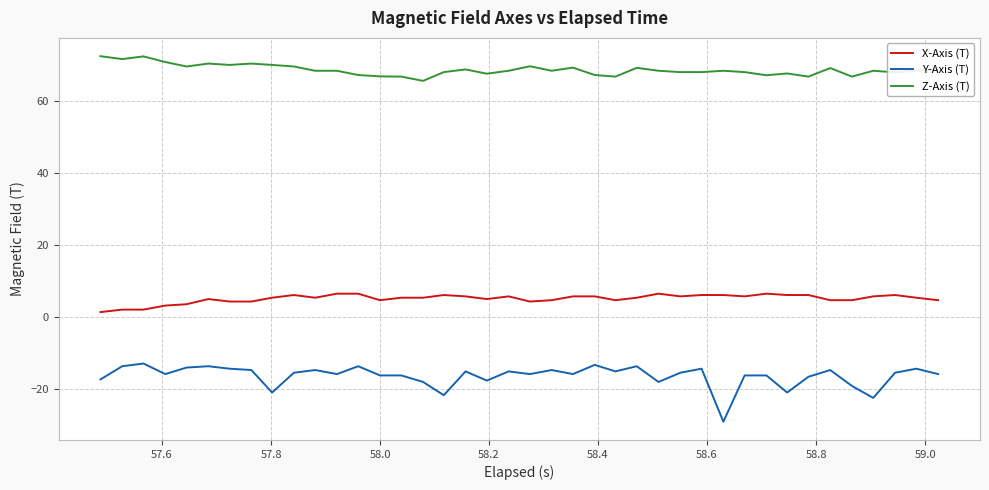

List the series in order of their overall mean, highest first.

Z-Axis (T), X-Axis (T), Y-Axis (T)